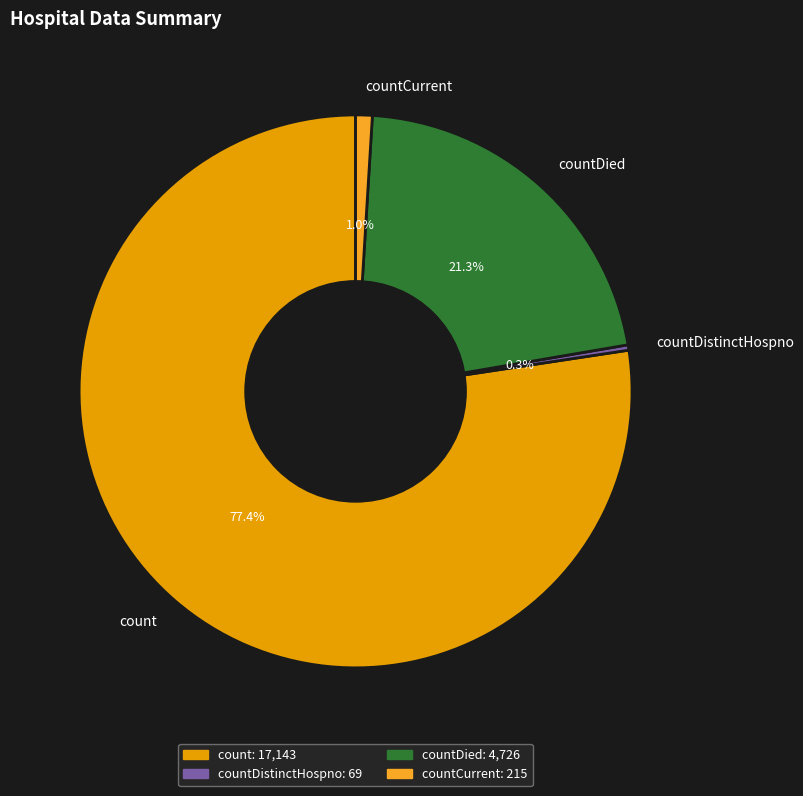

Is there any slice that represents more than half of the pie?

Yes